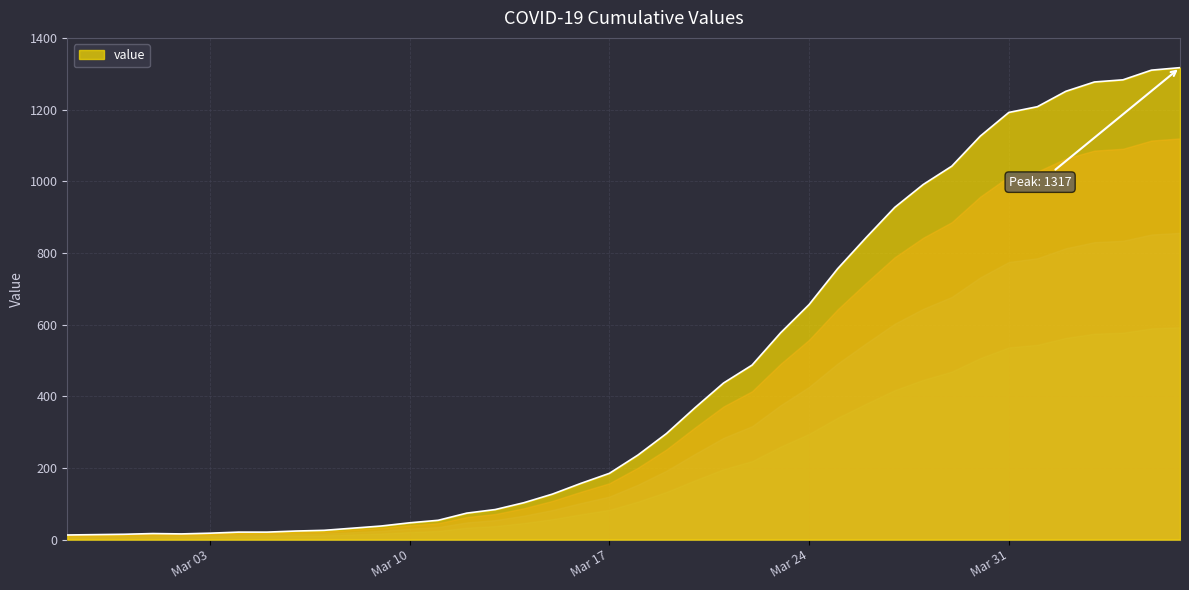

Which label corresponds to the largest value in the chart?

2020-04-06